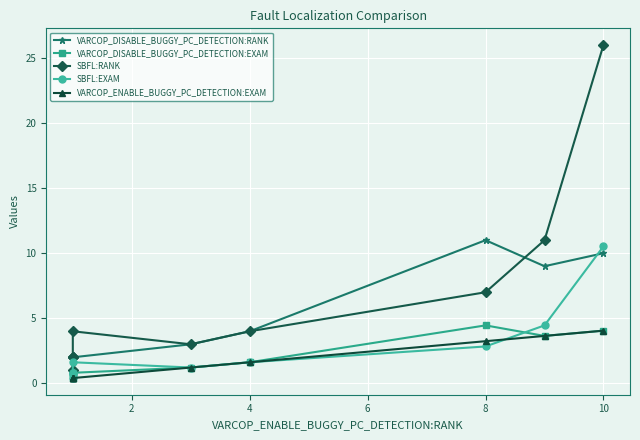

List the series in order of their peak value, highest first.

SBFL:RANK, VARCOP_DISABLE_BUGGY_PC_DETECTION:RANK, SBFL:EXAM, VARCOP_DISABLE_BUGGY_PC_DETECTION:EXAM, VARCOP_ENABLE_BUGGY_PC_DETECTION:EXAM